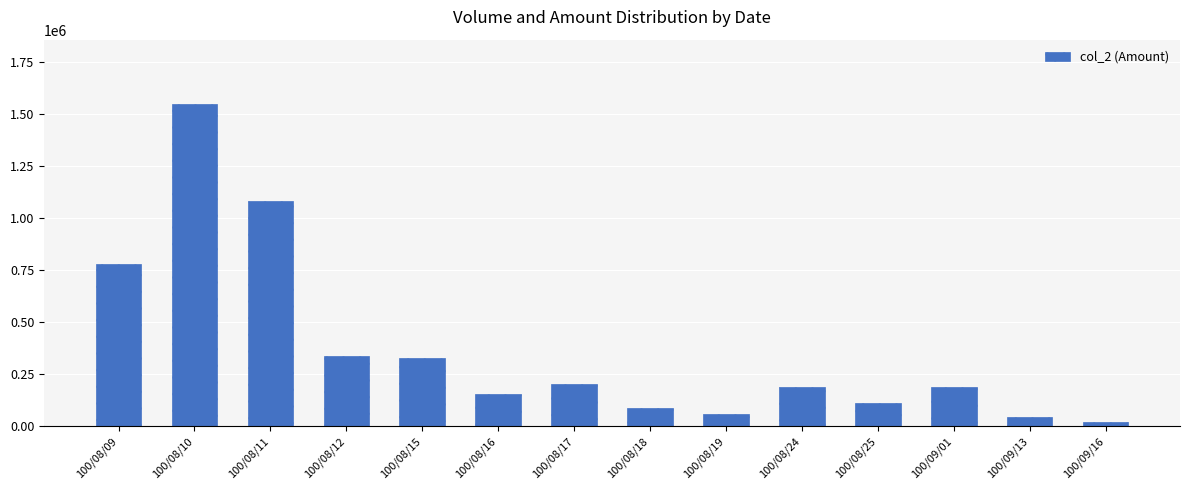

What is the label of the 1st bar from the left?

100/08/09